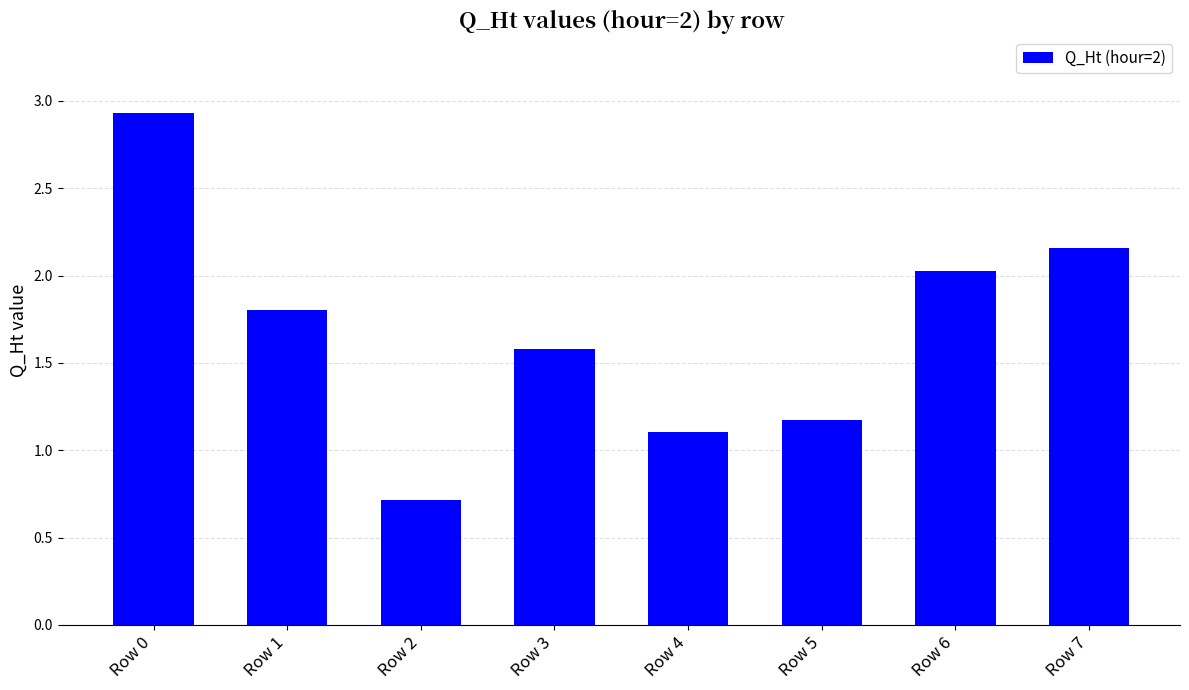

Approximately how many times larger is the value at Row 0 compared to Row 1?

1.6